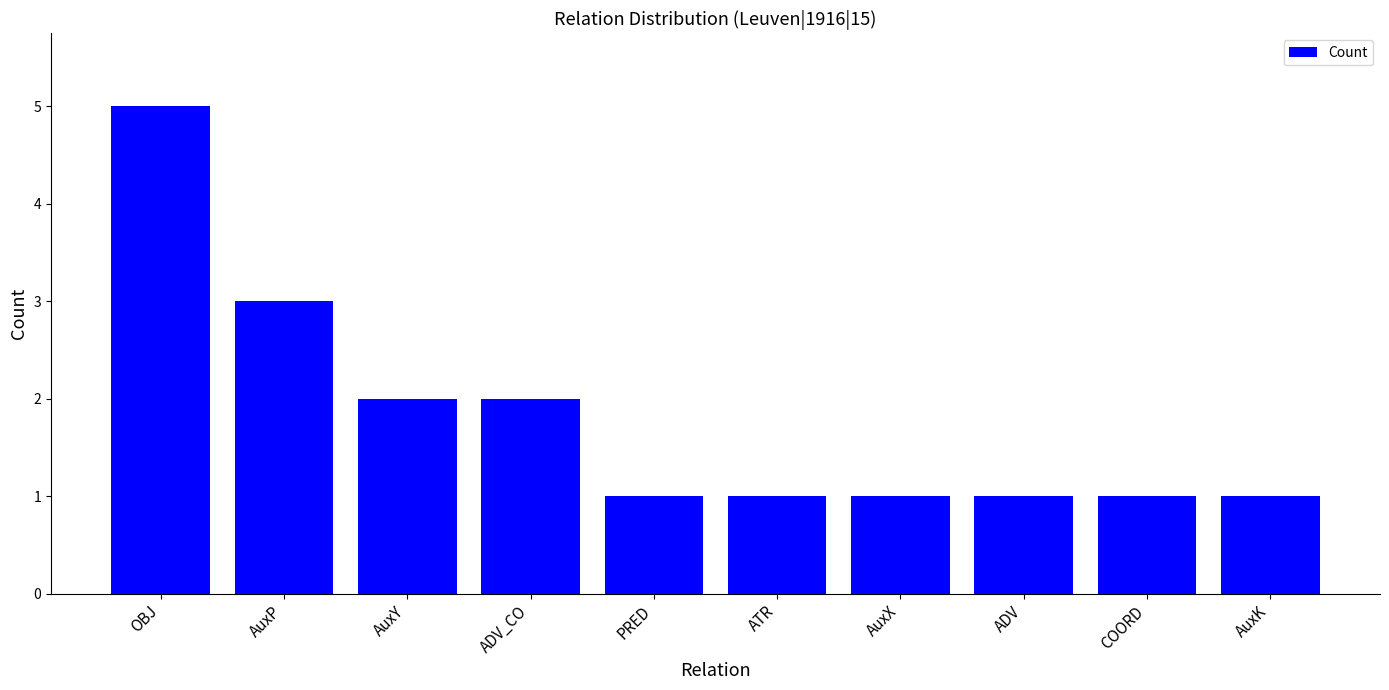

At which label is the value closest to 3?

AuxP